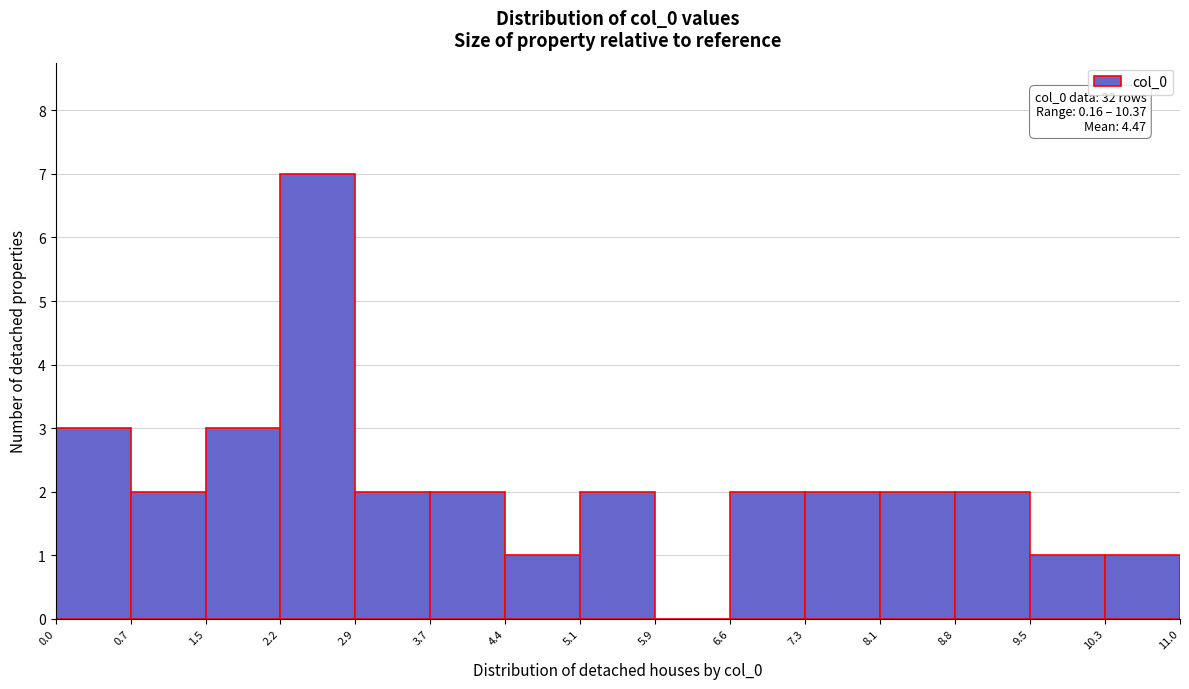

Which range on the x-axis has the tallest bar?

2.2 to 2.9